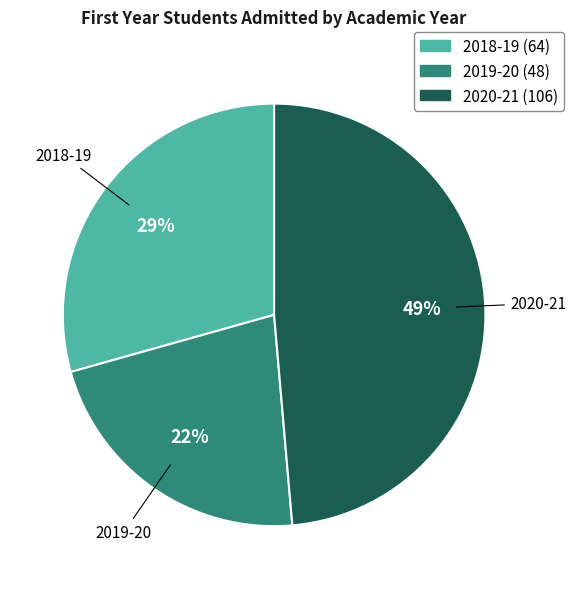

To the nearest percent, what is the difference between the 2019-20 and 2018-19 slice percentages?

7%